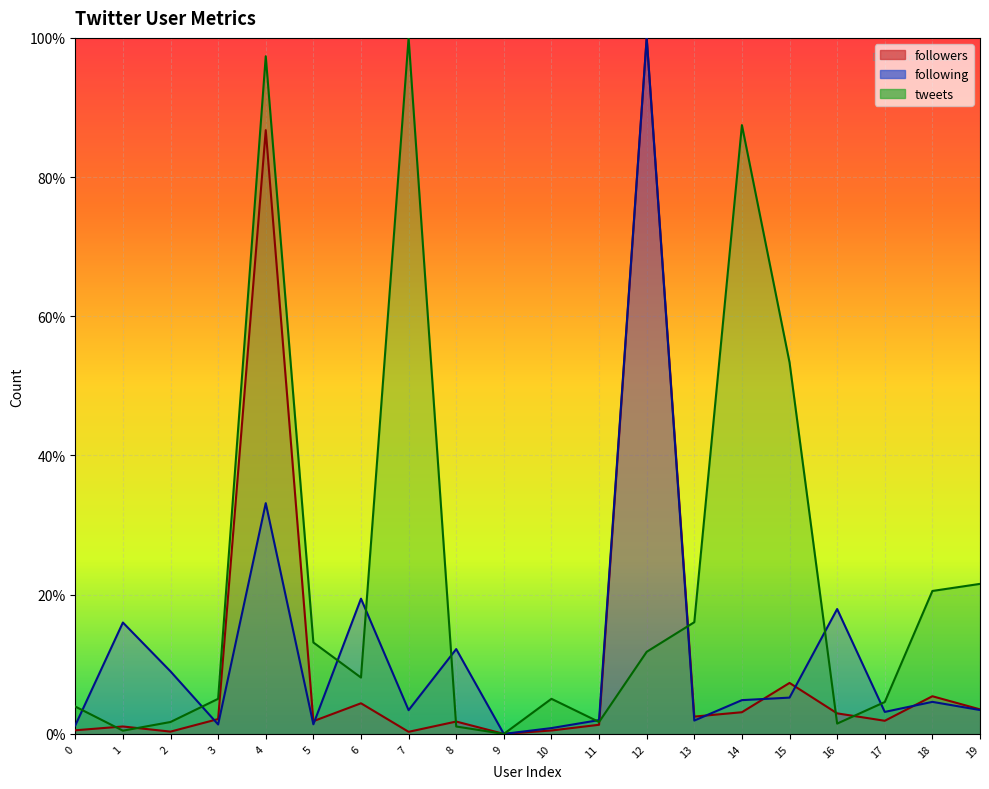

What is the spread (max minus min) of values at 4?

64.2